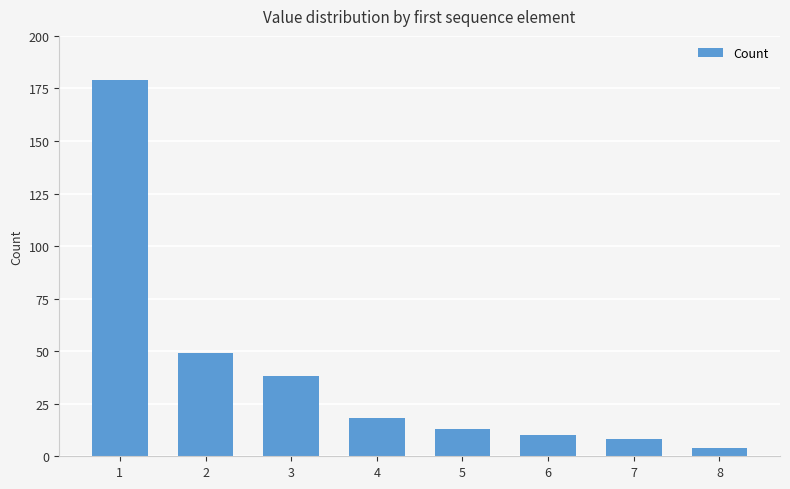

List the labels in order of value, smallest first.

8, 7, 6, 5, 4, 3, 2, 1